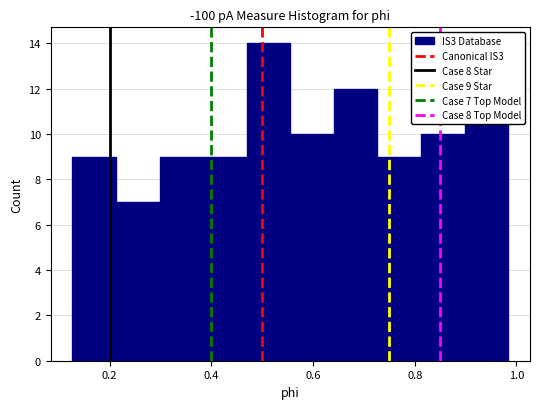

Which range on the x-axis has the tallest bar?

0.46 to 0.56